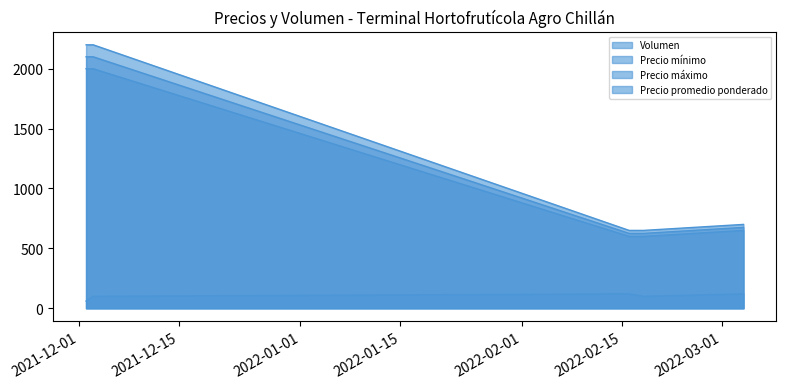

What is the value of the Precio promedio ponderado point at the 4th from the left?

675